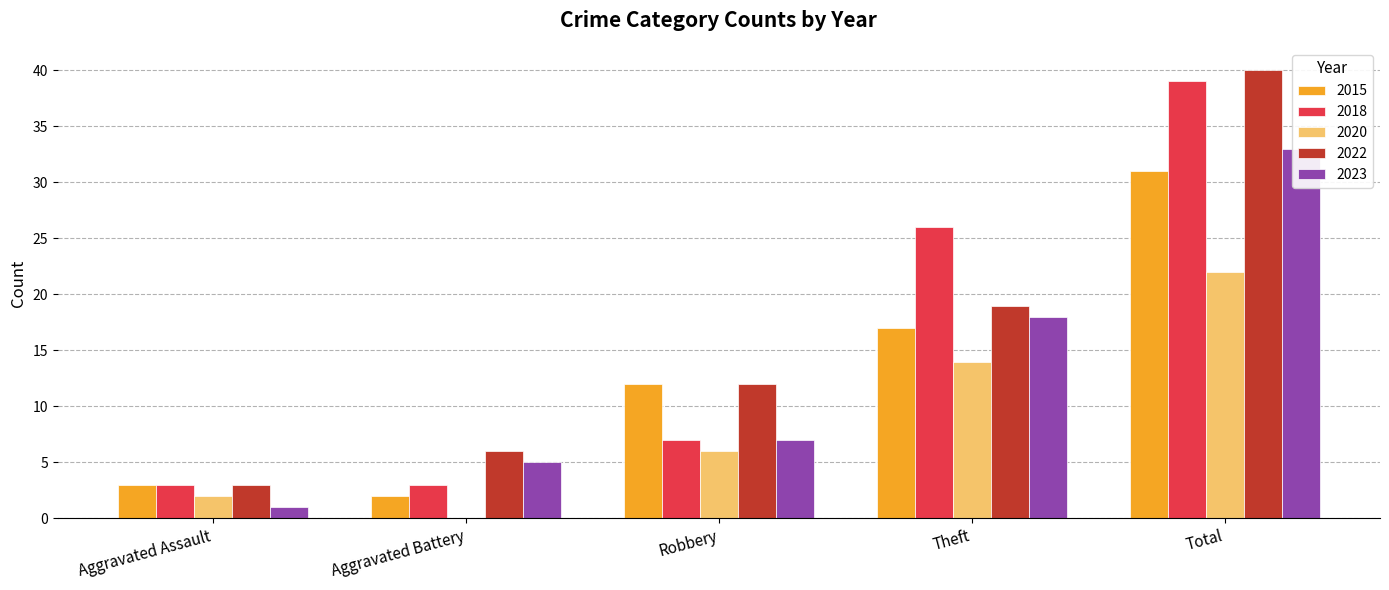

How many data points in 2023 are less than 7?

2